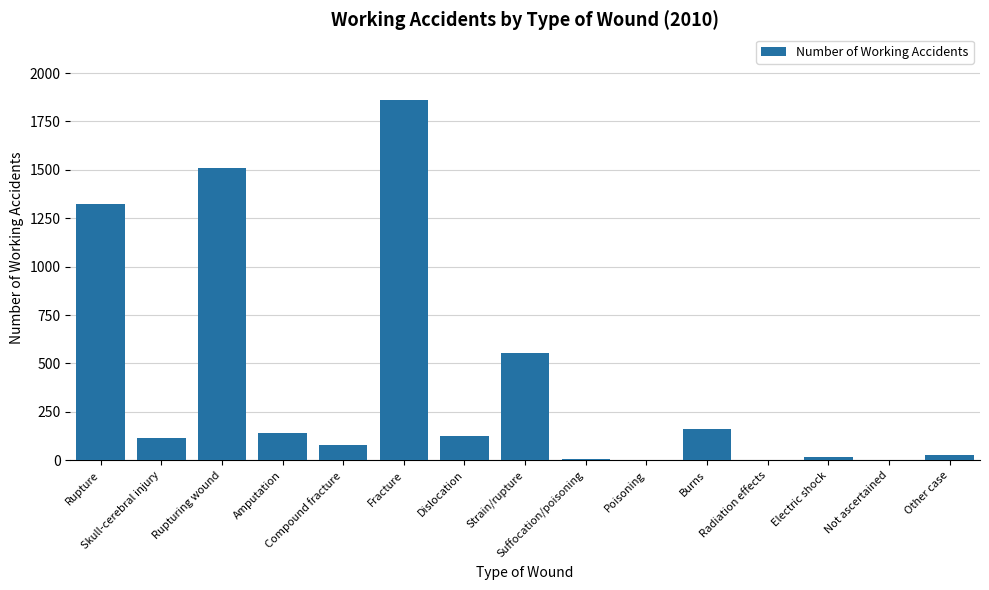

What is the greatest value displayed?

1863